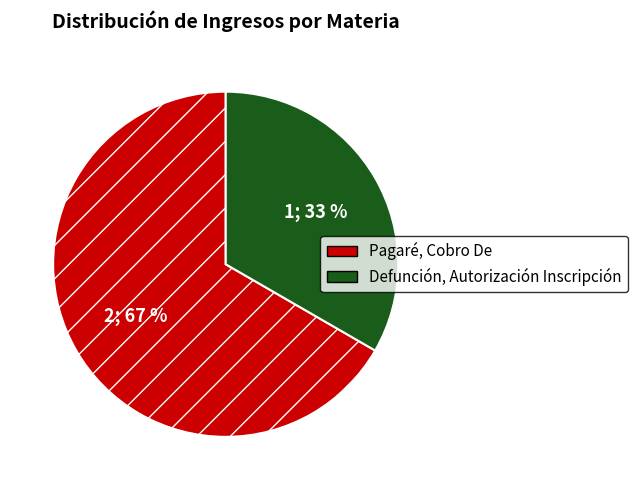

To the nearest percent, what is the average slice percentage?

50%